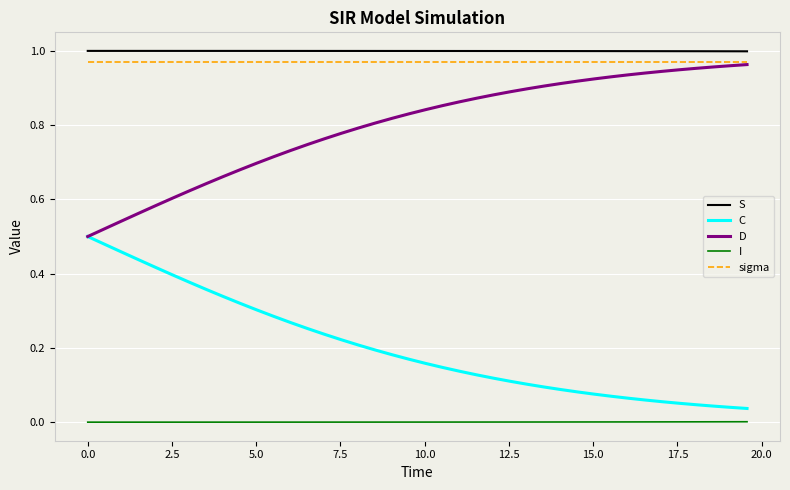

What are all the series names shown in the legend?

S, C, D, I, sigma